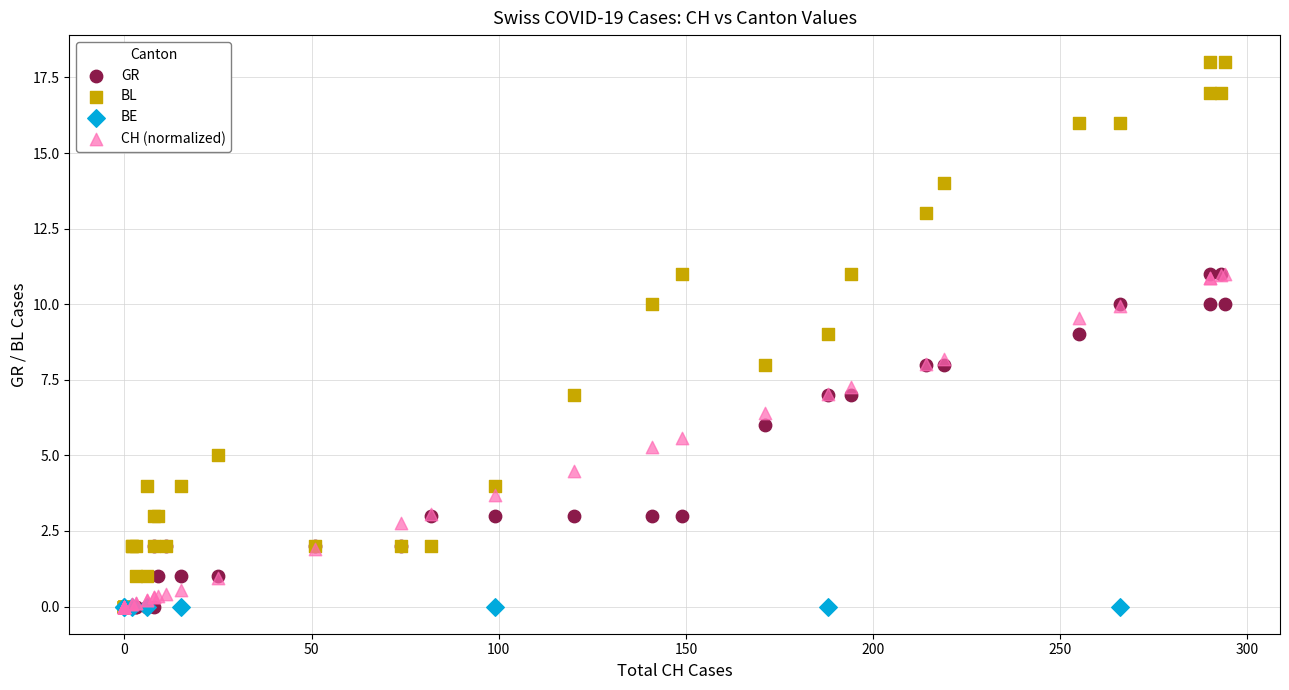

Which series reaches the maximum Y coordinate?

BL